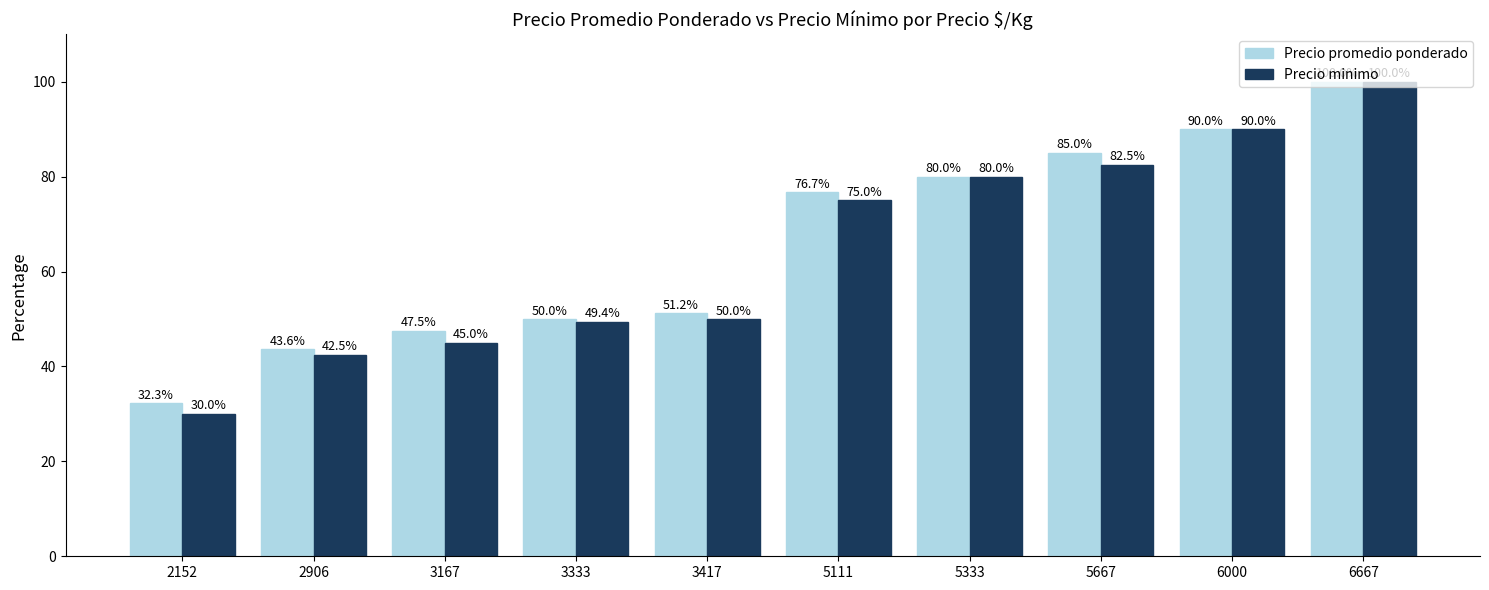

The value of Precio promedio ponderado at 3167 is 31.7. True or false?

False